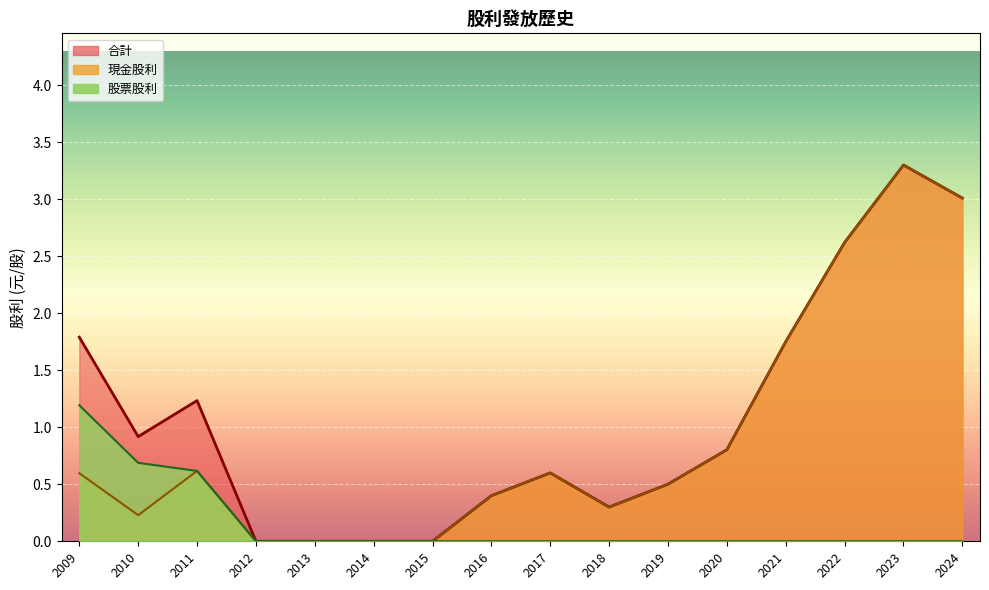

What is the difference between the highest and lowest values at 2023?

3.3